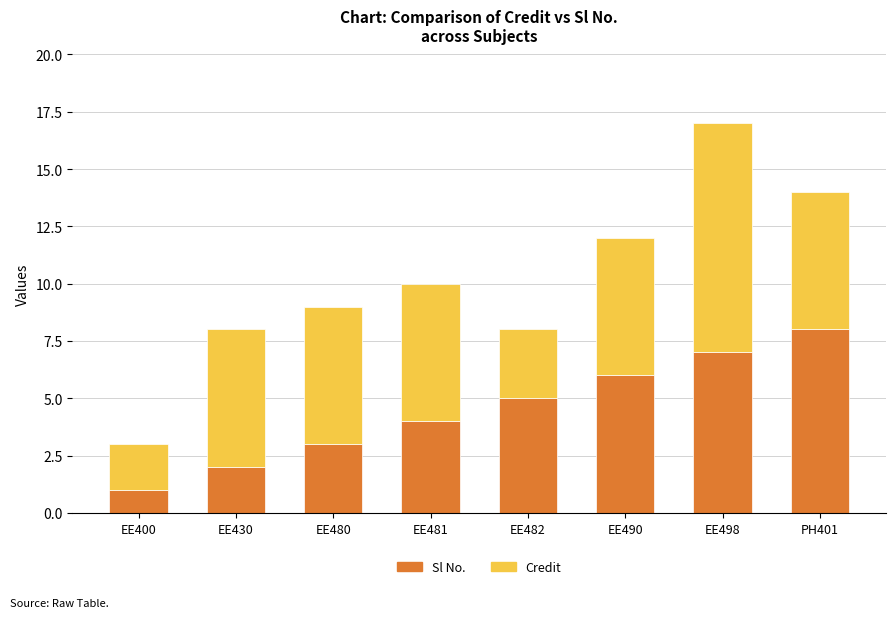

Does the chart contain any negative values?

No